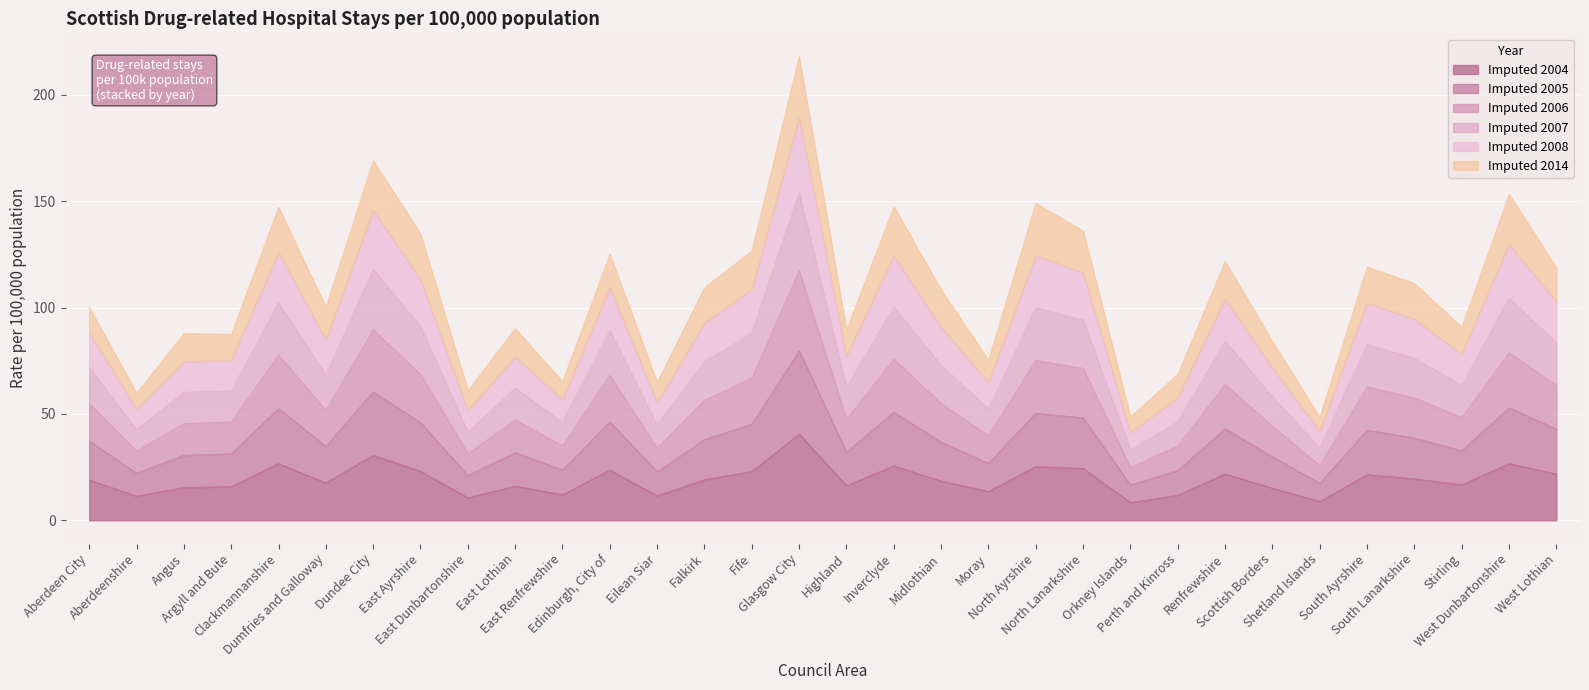

What is the lowest value of the Imputed 2004 series?

8.4